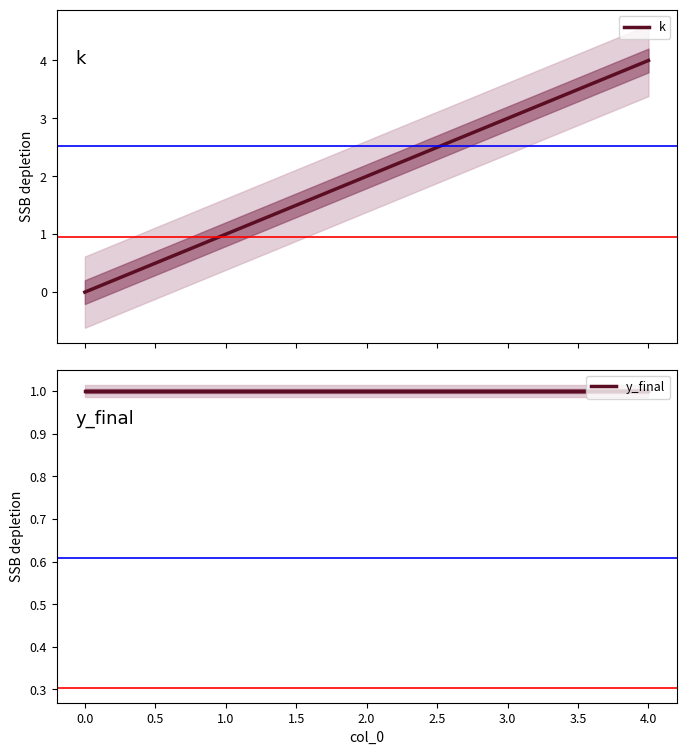

True or false: y_final and k intersect in this chart.

False